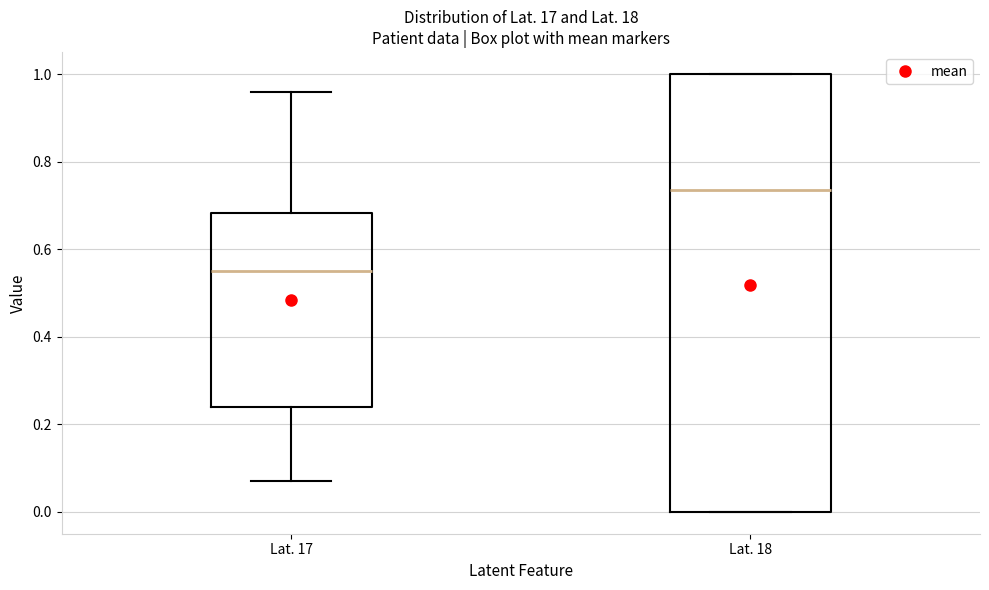

Which box is the tallest, from its lower edge to its upper edge?

Lat. 18